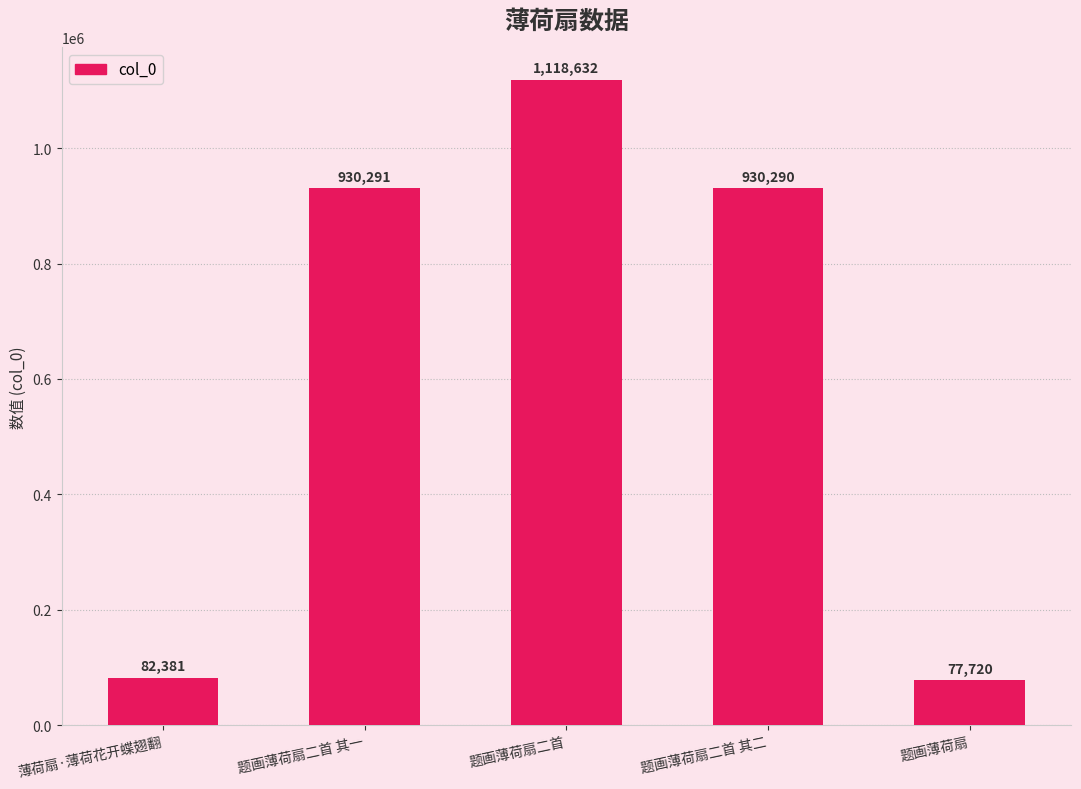

What is the change in value from 题画薄荷扇二首 to 题画薄荷扇二首 其二?

-188342